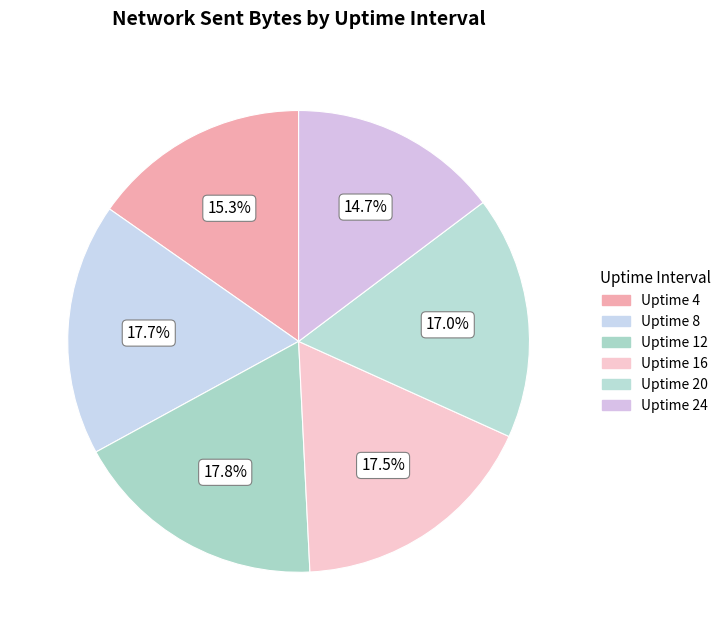

Rank the categories by value from highest to lowest.

Uptime 12, Uptime 8, Uptime 16, Uptime 20, Uptime 4, Uptime 24